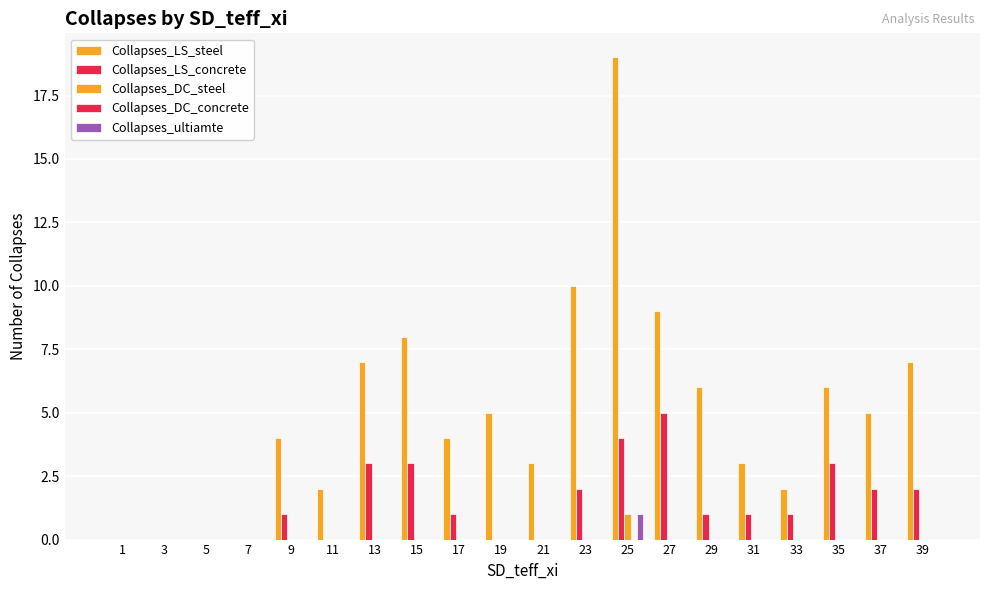

Where does the Collapses_LS_steel series first go above 5?

13